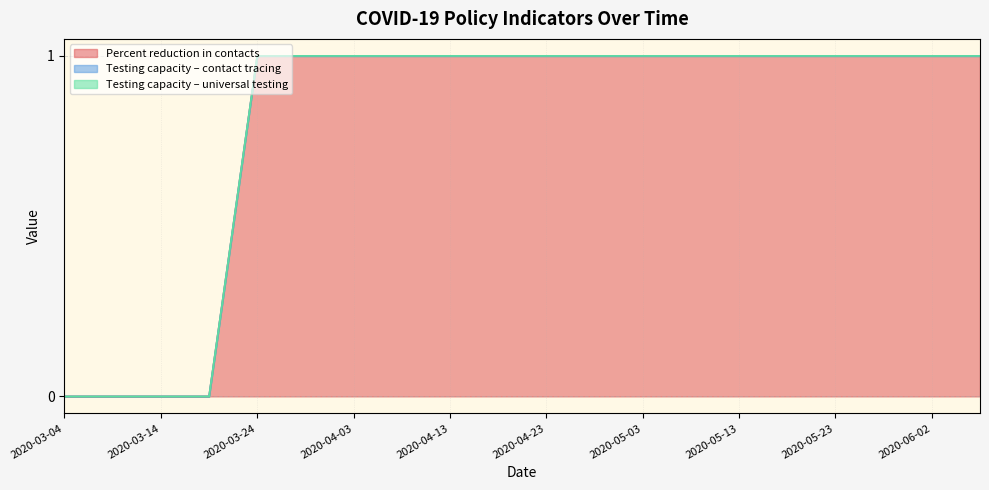

Which series changed the most between 2020-04-03 and 2020-04-28?

Percent reduction in contacts